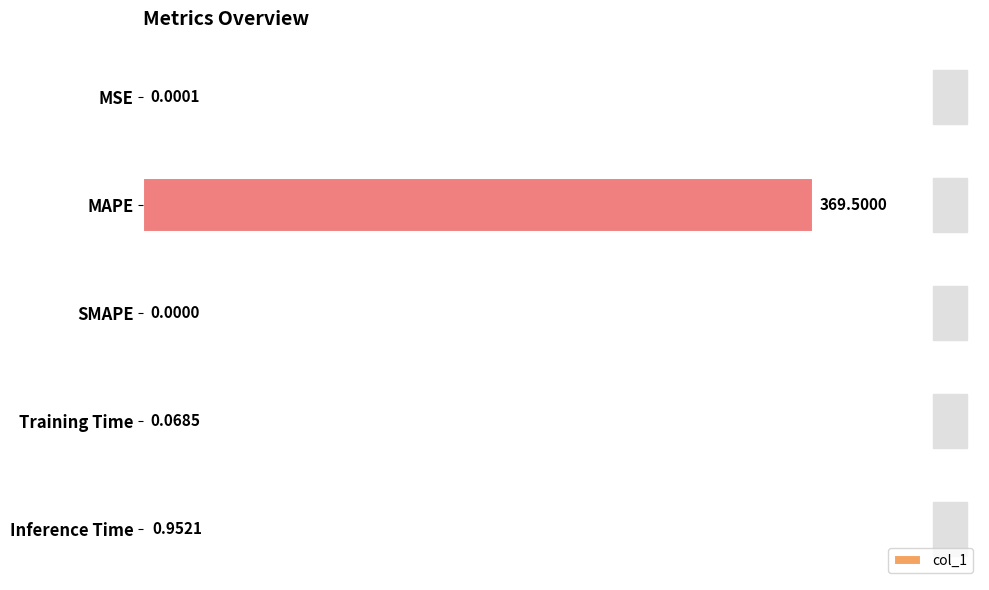

Which label corresponds to the largest value in the chart?

MAPE